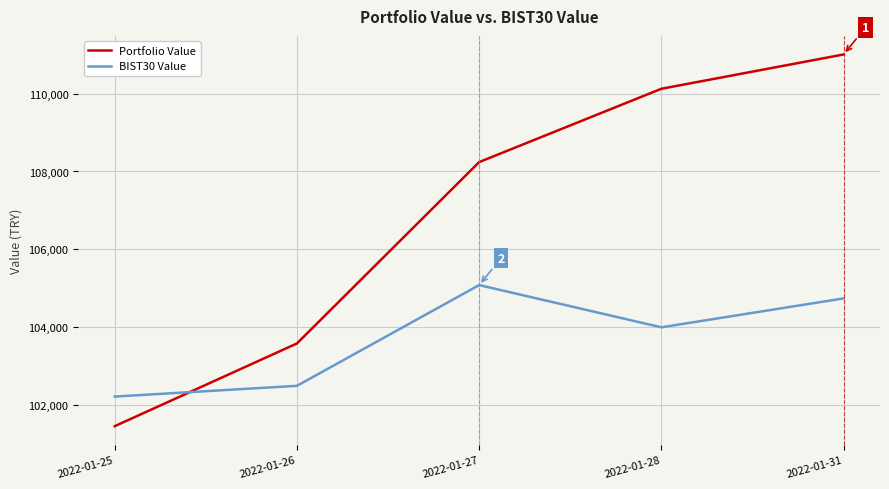

What is the lowest value of the Portfolio Value series?

101460.3